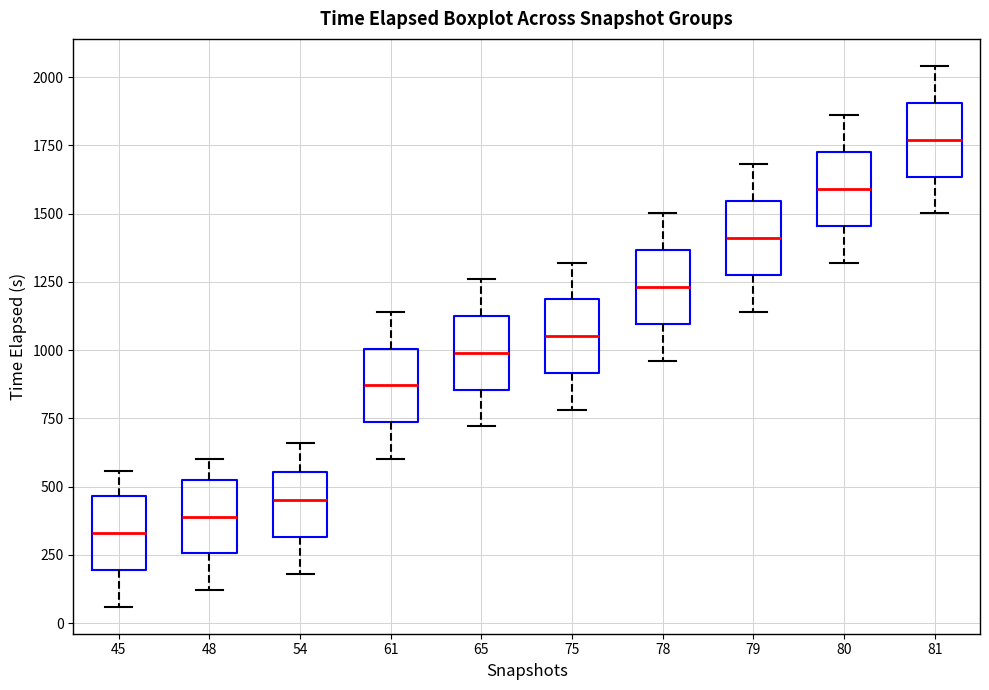

Which box has the highest median line?

81